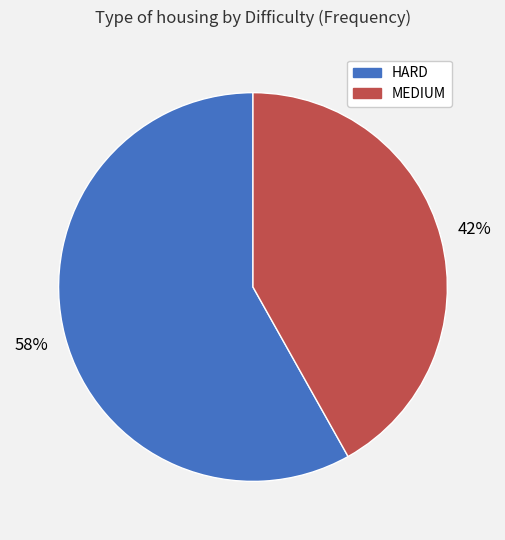

To the nearest percent, what is the difference between the HARD and MEDIUM slice percentages?

16%